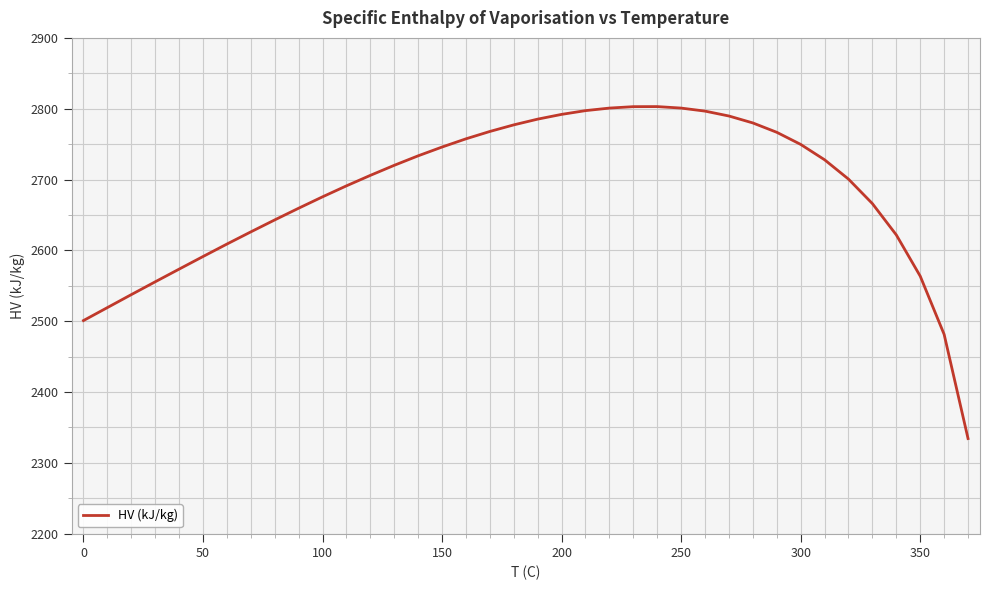

How many categories are shown in the chart?

38